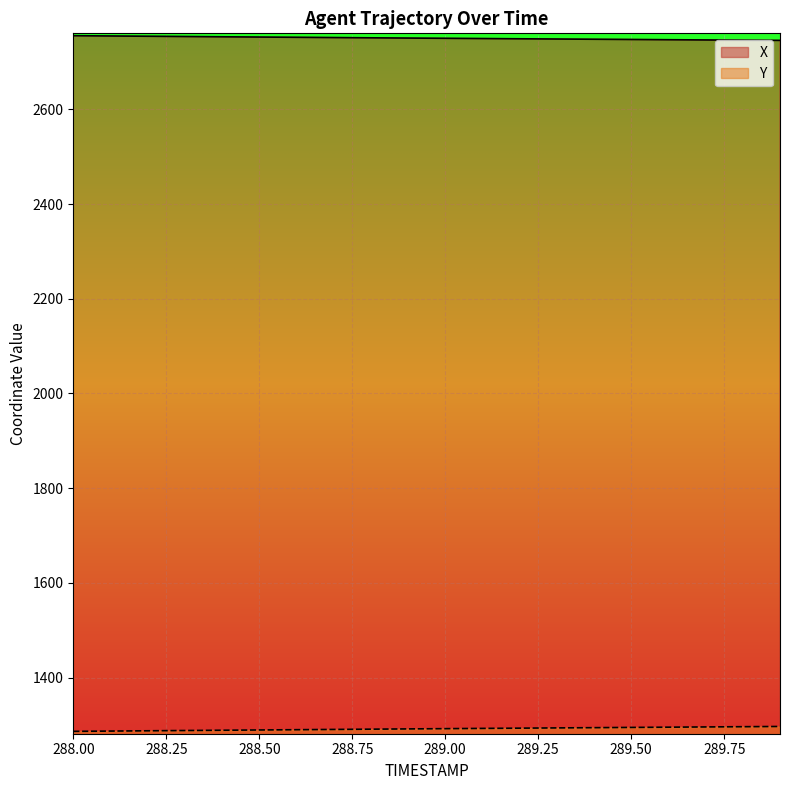

How many data points in Y are above 1291?

11